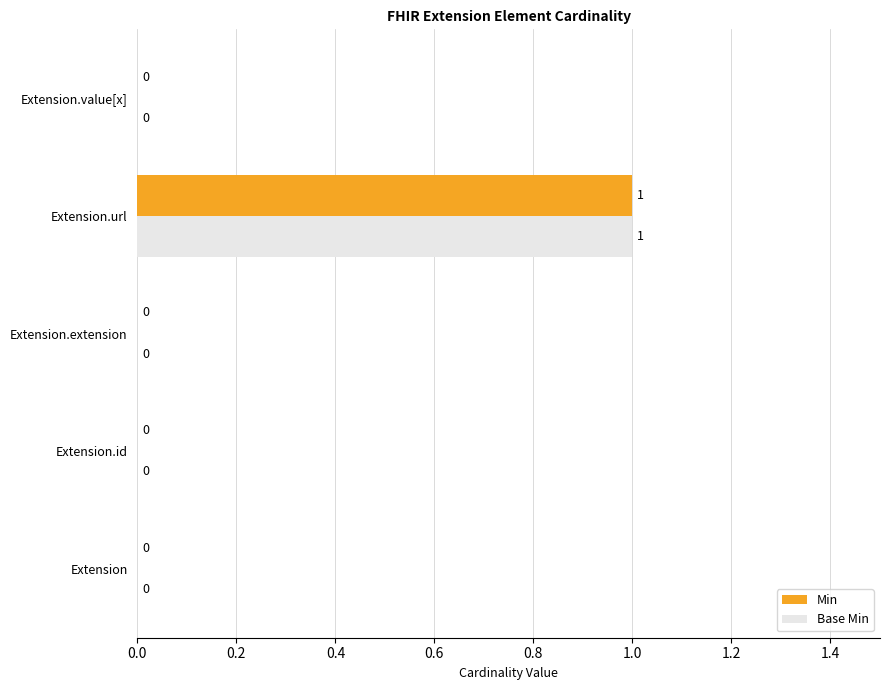

How many Min values are between 0 and 1?

5